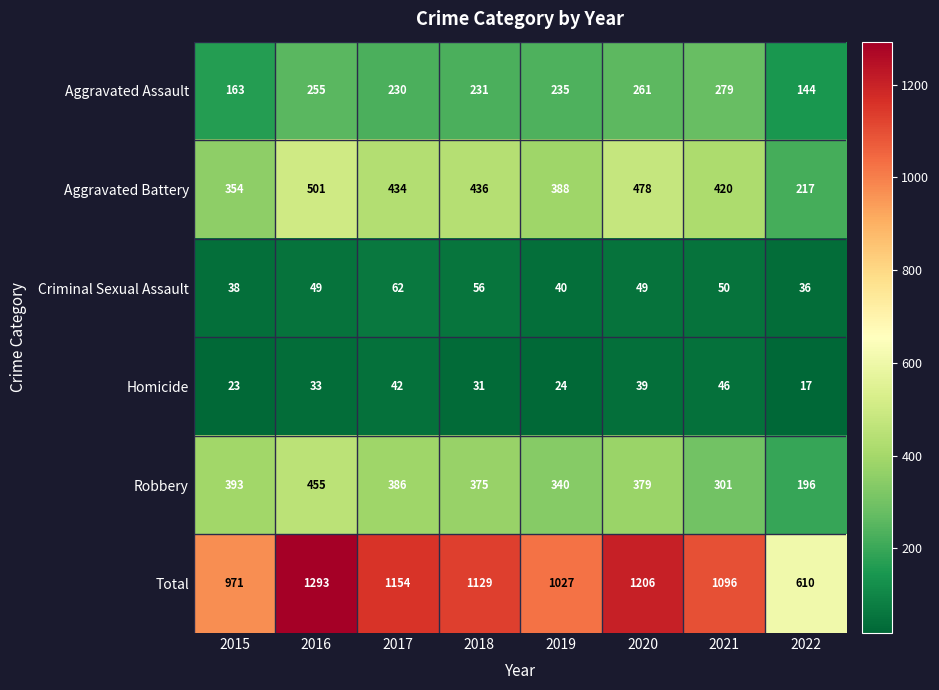

What is the total value across all series at 2021?

2192